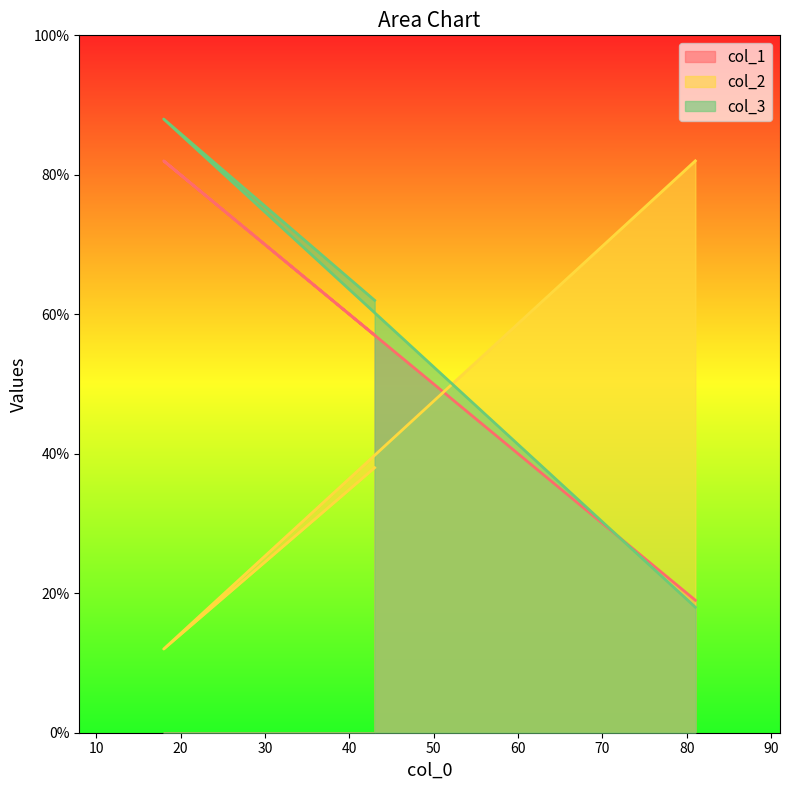

What is the sum of the col_1 values at 81 and 43?

76